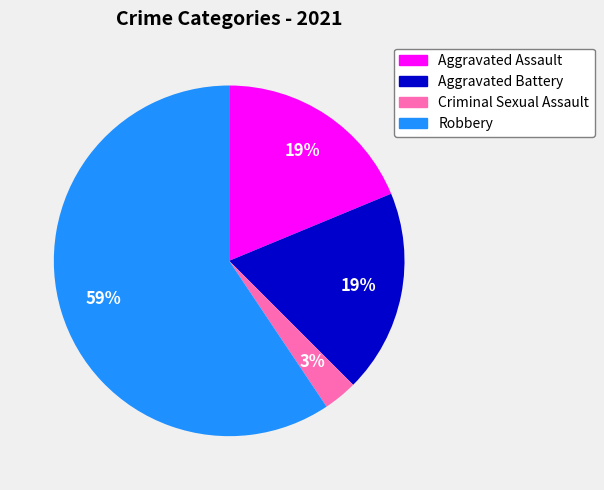

How many slices are in this pie chart?

4